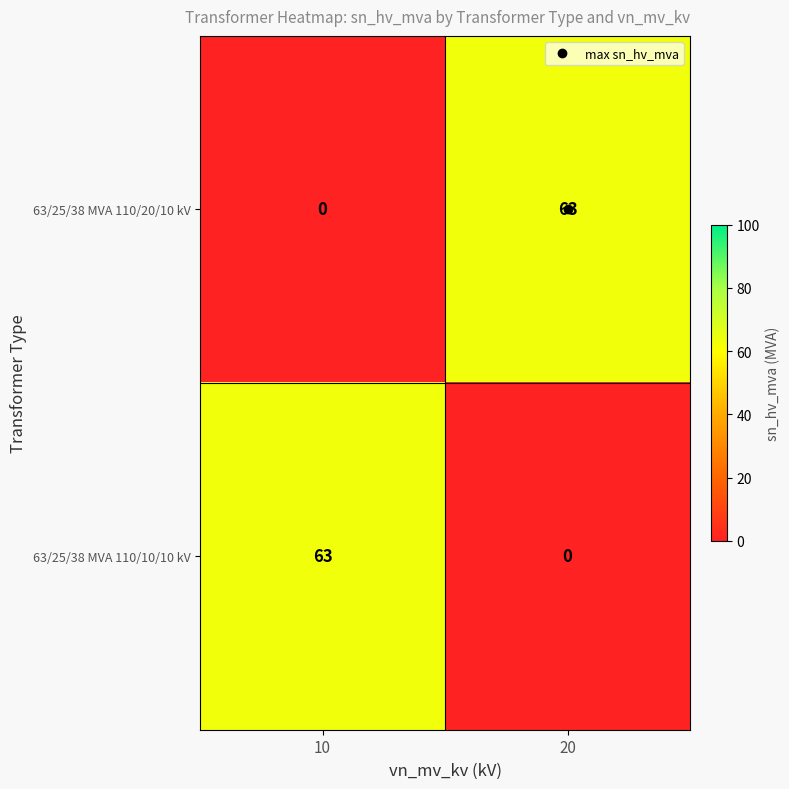

What is the difference between the highest and lowest values at 20?

63